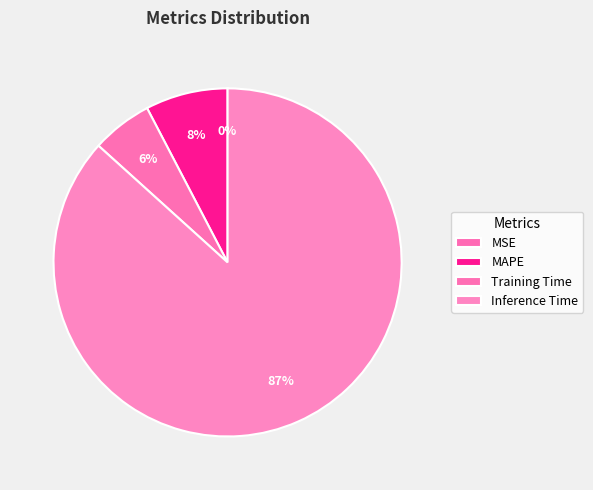

True or false: MSE accounts for 0% of the total.

True